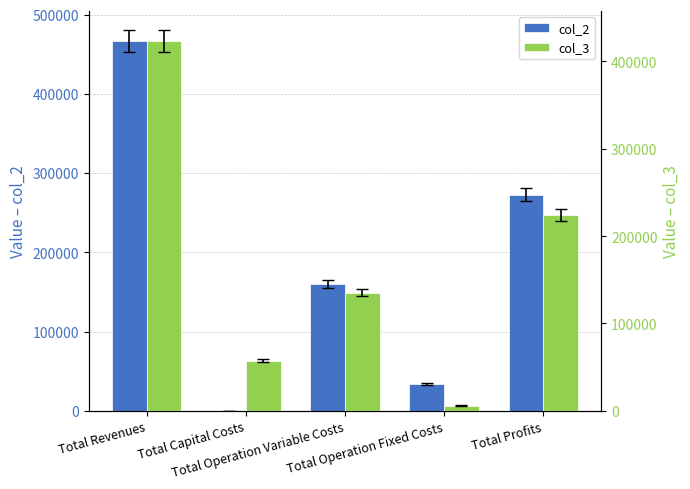

At which category is the sum across all series the highest?

Total Revenues